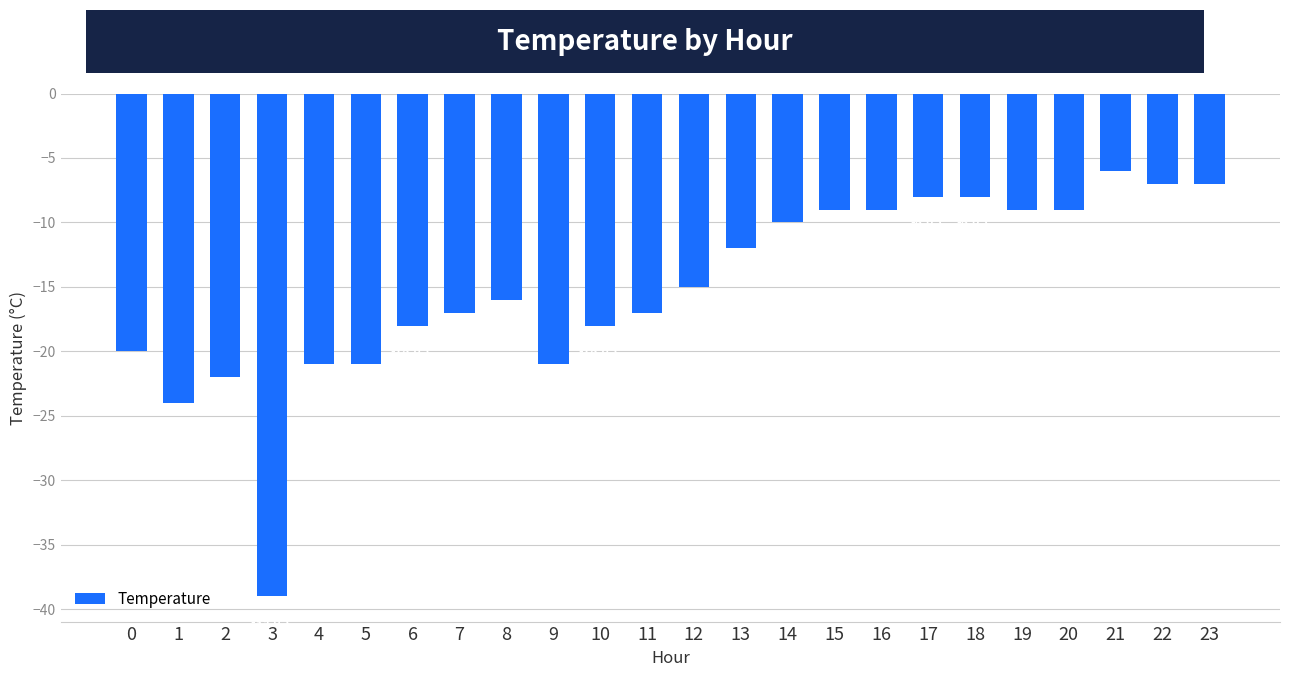

What is the sum of the values at 4 and 15?

-30